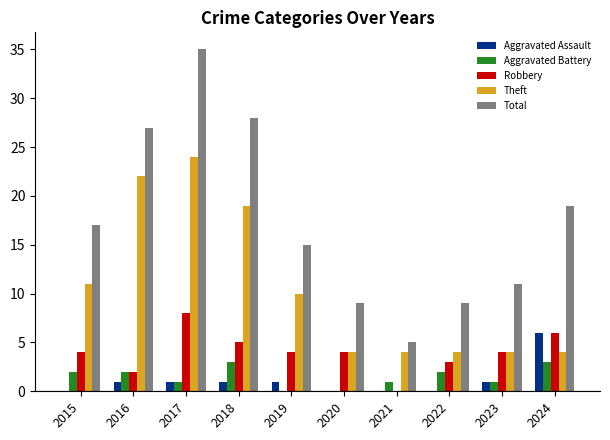

Is the value of Robbery at 2017 greater than the value of Aggravated Assault at 2020?

Yes